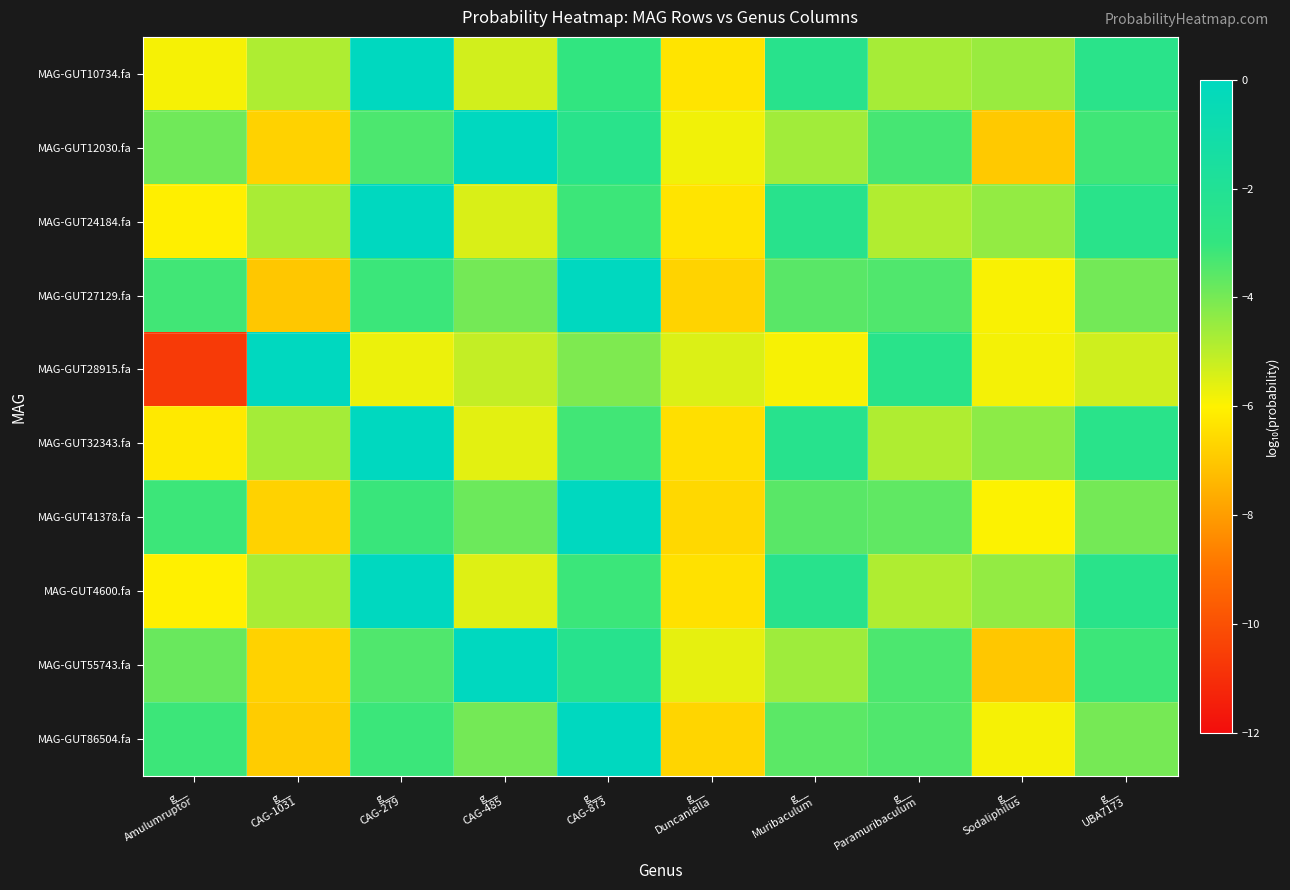

Reading left to right, extract all data points from this chart.

MAG-GUT10734.fa: g__
Amulumruptor=-5.9	g__
CAG-1031=-4.8	g__
CAG-279=-0.0	g__
CAG-485=-5.3	g__
CAG-873=-2.9	g__
Duncaniella=-6.3	g__
Muribaculum=-2.4	g__
Paramuribaculum=-4.7	g__
Sodaliphilus=-4.5	g__
UBA7173=-2.5
MAG-GUT12030.fa: g__
Amulumruptor=-3.9	g__
CAG-1031=-6.7	g__
CAG-279=-3.4	g__
CAG-485=-0.0	g__
CAG-873=-2.4	g__
Duncaniella=-5.8	g__
Muribaculum=-4.6	g__
Paramuribaculum=-3.3	g__
Sodaliphilus=-6.9	g__
UBA7173=-3.2
MAG-GUT24184.fa: g__
Amulumruptor=-6.1	g__
CAG-1031=-4.7	g__
CAG-279=-0.0	g__
CAG-485=-5.4	g__
CAG-873=-3.2	g__
Duncaniella=-6.3	g__
Muribaculum=-2.4	g__
Paramuribaculum=-4.9	g__
Sodaliphilus=-4.4	g__
UBA7173=-2.5
MAG-GUT27129.fa: g__
Amulumruptor=-3.2	g__
CAG-1031=-7.0	g__
CAG-279=-3.1	g__
CAG-485=-4.0	g__
CAG-873=-0.0	g__
Duncaniella=-6.7	g__
Muribaculum=-3.6	g__
Paramuribaculum=-3.4	g__
Sodaliphilus=-5.9	g__
UBA7173=-4.0
MAG-GUT28915.fa: g__
Amulumruptor=-10.6	g__
CAG-1031=-0.0	g__
CAG-279=-5.7	g__
CAG-485=-5.1	g__
CAG-873=-4.1	g__
Duncaniella=-5.5	g__
Muribaculum=-5.9	g__
Paramuribaculum=-2.5	g__
Sodaliphilus=-5.9	g__
UBA7173=-5.3
MAG-GUT32343.fa: g__
Amulumruptor=-6.2	g__
CAG-1031=-4.7	g__
CAG-279=-0.0	g__
CAG-485=-5.6	g__
CAG-873=-3.2	g__
Duncaniella=-6.4	g__
Muribaculum=-2.4	g__
Paramuribaculum=-4.8	g__
Sodaliphilus=-4.3	g__
UBA7173=-2.5
MAG-GUT41378.fa: g__
Amulumruptor=-3.1	g__
CAG-1031=-6.7	g__
CAG-279=-3.1	g__
CAG-485=-3.8	g__
CAG-873=-0.0	g__
Duncaniella=-6.6	g__
Muribaculum=-3.6	g__
Paramuribaculum=-3.7	g__
Sodaliphilus=-6.0	g__
UBA7173=-4.0
MAG-GUT4600.fa: g__
Amulumruptor=-6.0	g__
CAG-1031=-4.7	g__
CAG-279=-0.0	g__
CAG-485=-5.5	g__
CAG-873=-3.1	g__
Duncaniella=-6.4	g__
Muribaculum=-2.4	g__
Paramuribaculum=-4.8	g__
Sodaliphilus=-4.4	g__
UBA7173=-2.5
MAG-GUT55743.fa: g__
Amulumruptor=-3.8	g__
CAG-1031=-6.7	g__
CAG-279=-3.4	g__
CAG-485=-0.0	g__
CAG-873=-2.3	g__
Duncaniella=-5.6	g__
Muribaculum=-4.6	g__
Paramuribaculum=-3.4	g__
Sodaliphilus=-7.0	g__
UBA7173=-3.2
MAG-GUT86504.fa: g__
Amulumruptor=-3.2	g__
CAG-1031=-6.9	g__
CAG-279=-3.1	g__
CAG-485=-4.0	g__
CAG-873=-0.0	g__
Duncaniella=-6.7	g__
Muribaculum=-3.6	g__
Paramuribaculum=-3.4	g__
Sodaliphilus=-5.9	g__
UBA7173=-4.0